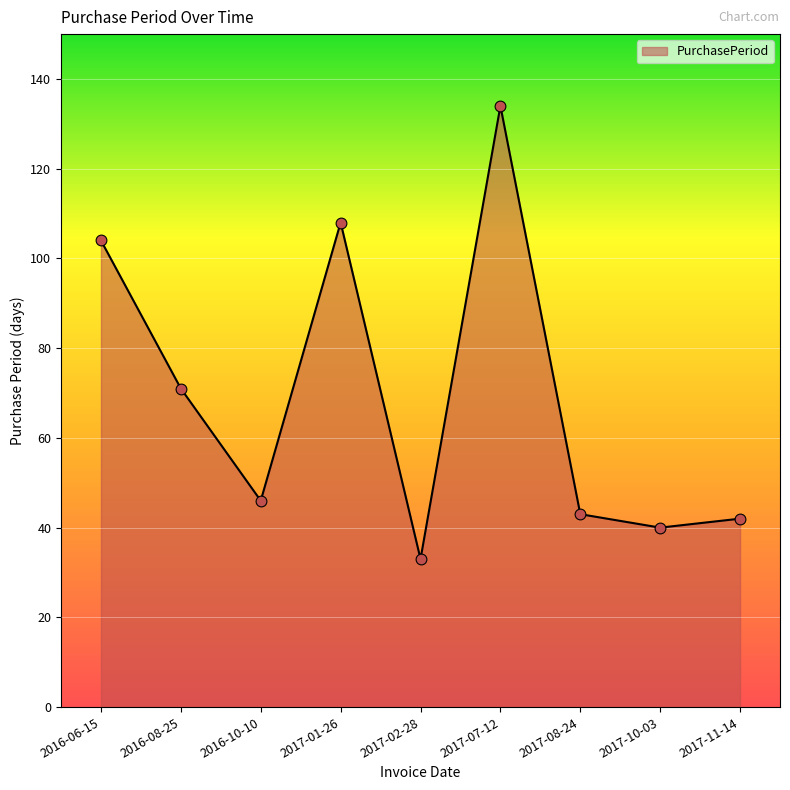

What is the ratio of the value at 2017-01-26 to the value at 2017-08-24?

2.5